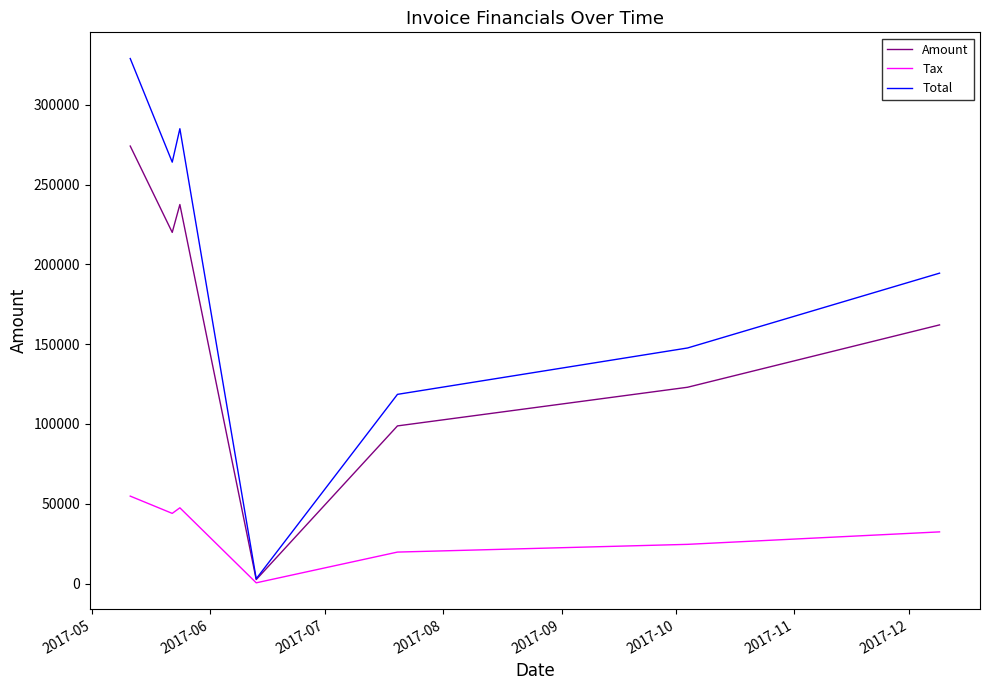

Does the chart display data point markers on the line(s)?

No